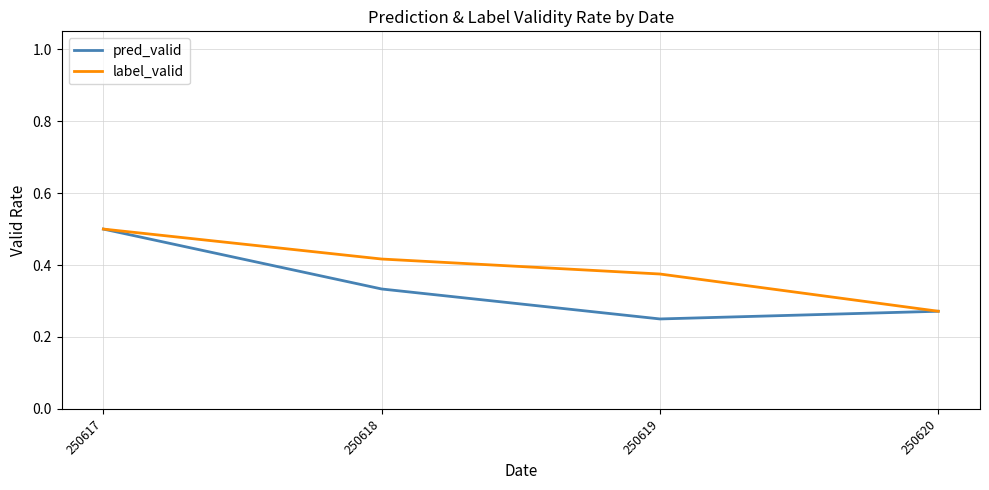

Is this an area chart (filled region under the line)?

No